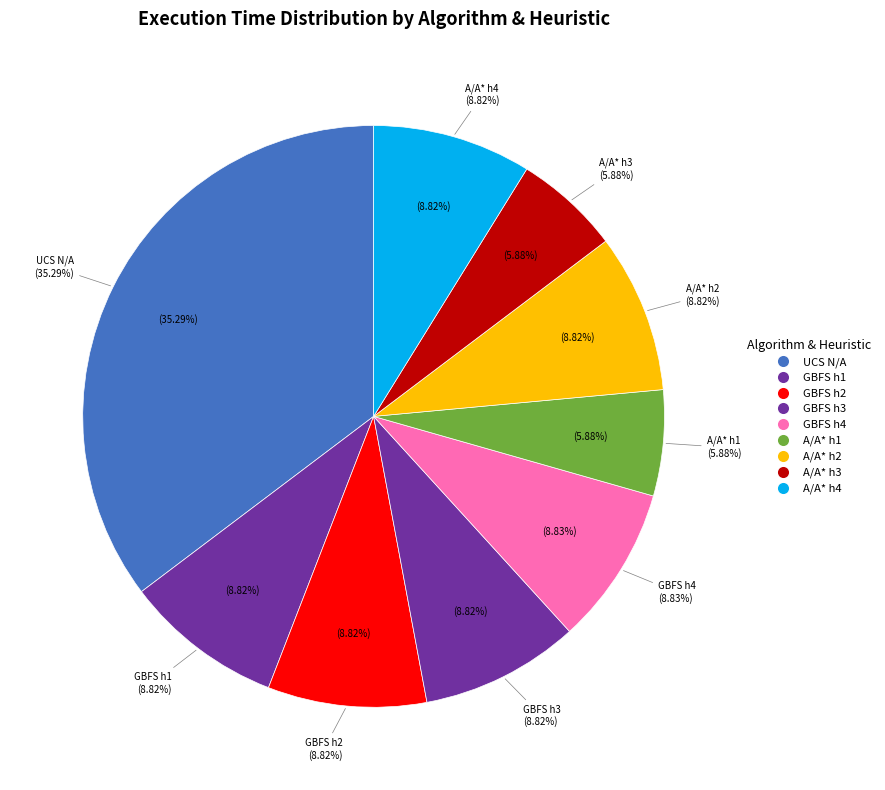

Rank the categories by value from highest to lowest.

UCS N/A, GBFS h4, GBFS h3, A/A* h4, GBFS h2, A/A* h2, GBFS h1, A/A* h1, A/A* h3